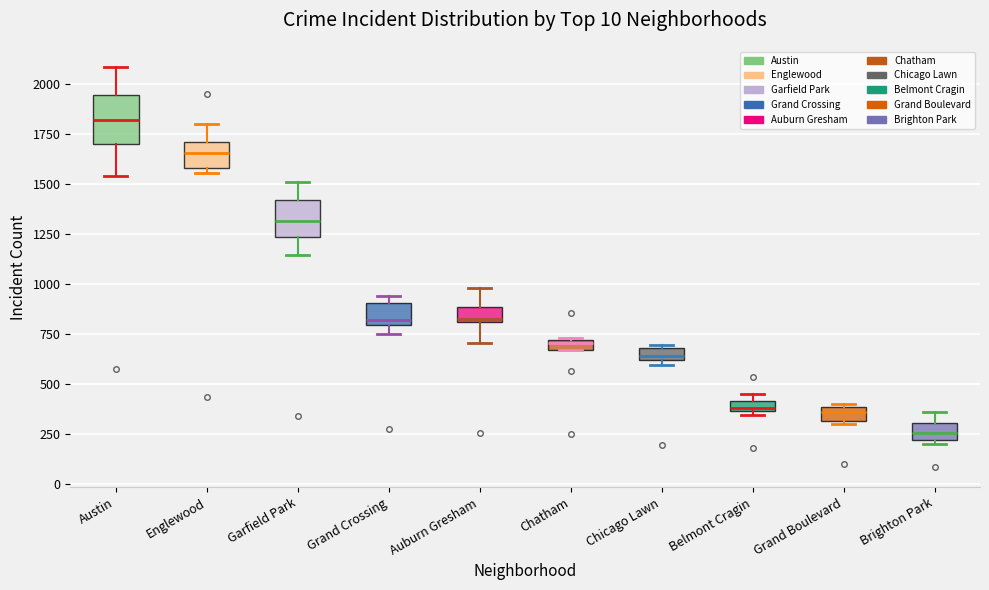

Which box's median line is the highest?

Austin